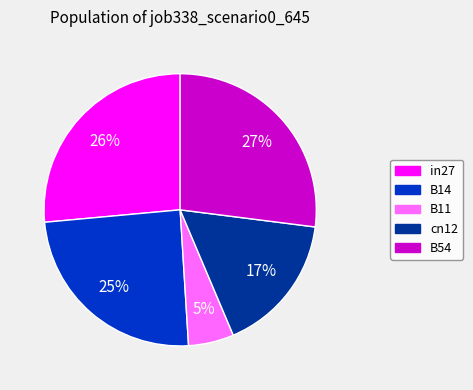

To the nearest percent, what percentage of the pie is B14?

25%